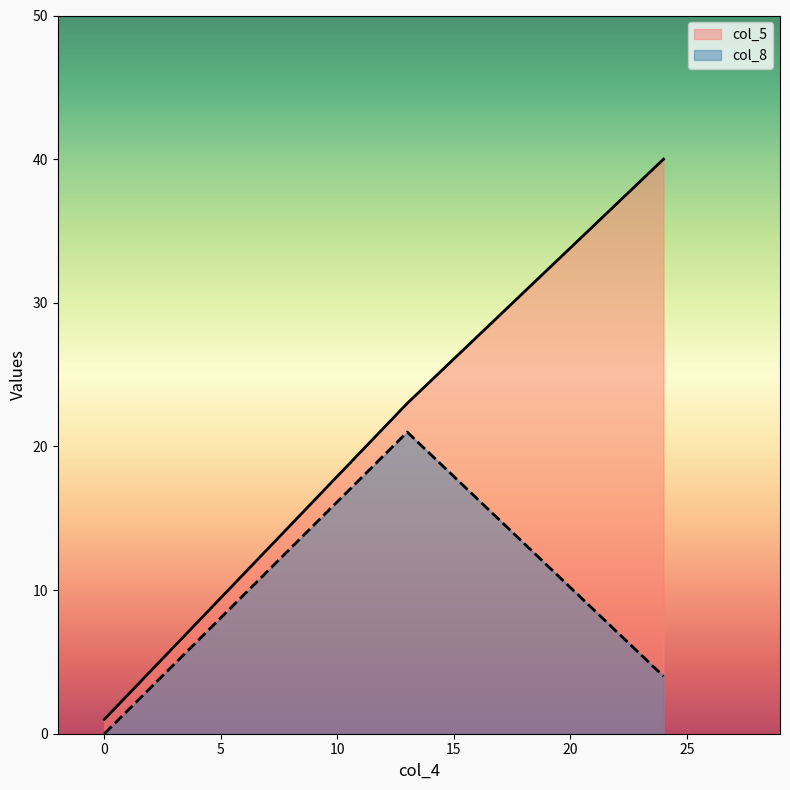

Which series has the widest spread of values?

col_5